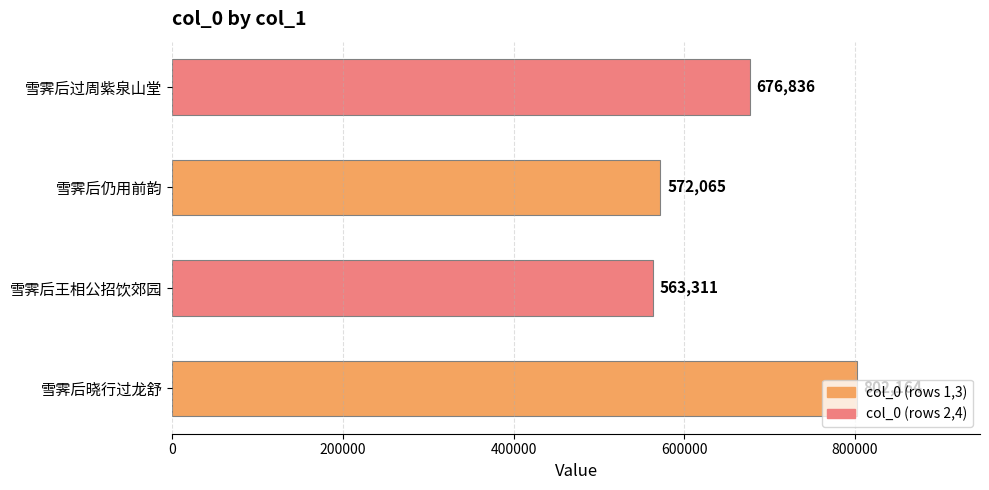

What is the difference between the maximum and minimum values?

238853